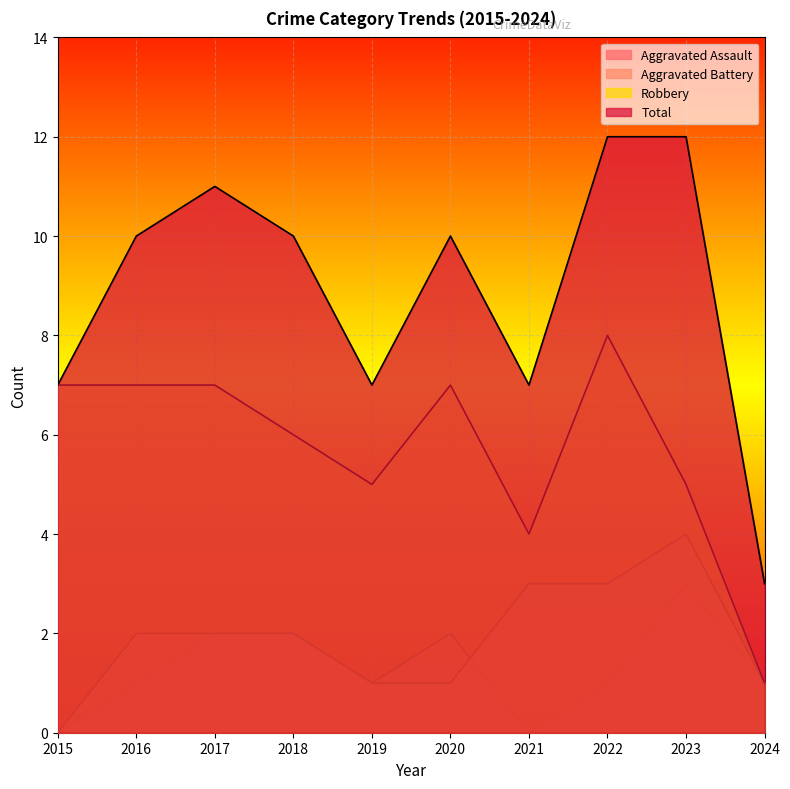

Is it true that Aggravated Assault equals 0 at 2022?

False